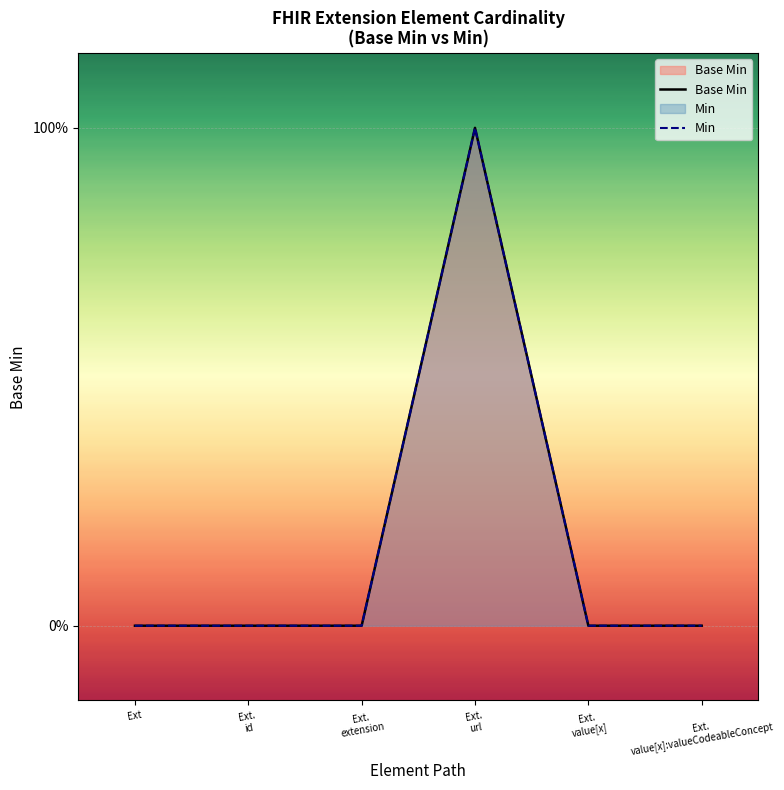

How many lines are shown in the chart?

2